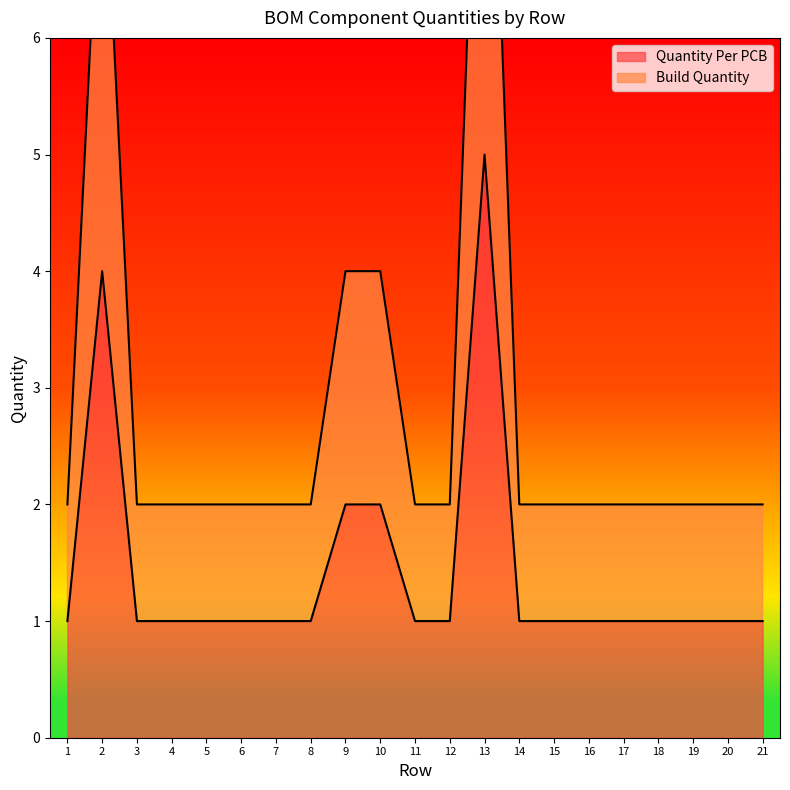

Reading right to left, what are all the values shown in this chart?

Quantity Per PCB: 1	1	1	1	1	1	1	1	5	1	1	2	2	1	1	1	1	1	1	4	1
Build Quantity: 2	2	2	2	2	2	2	2	10	2	2	4	4	2	2	2	2	2	2	8	2